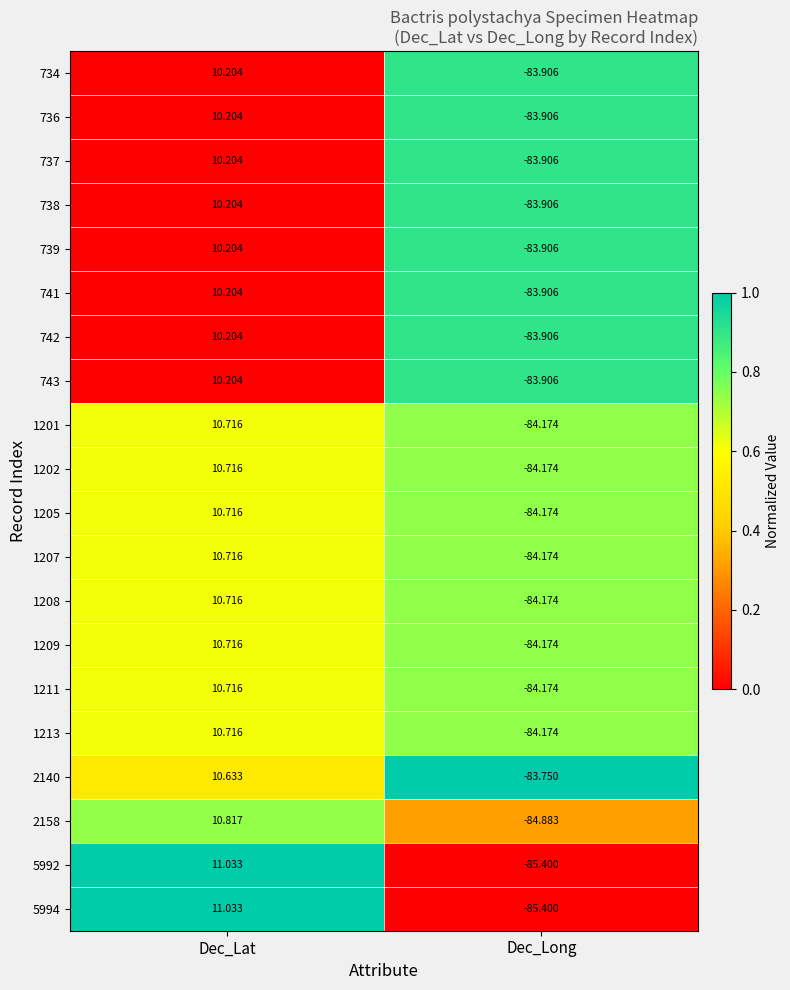

Is the value of 1209 at Dec_Lat greater than the value of 742 at Dec_Lat?

Yes